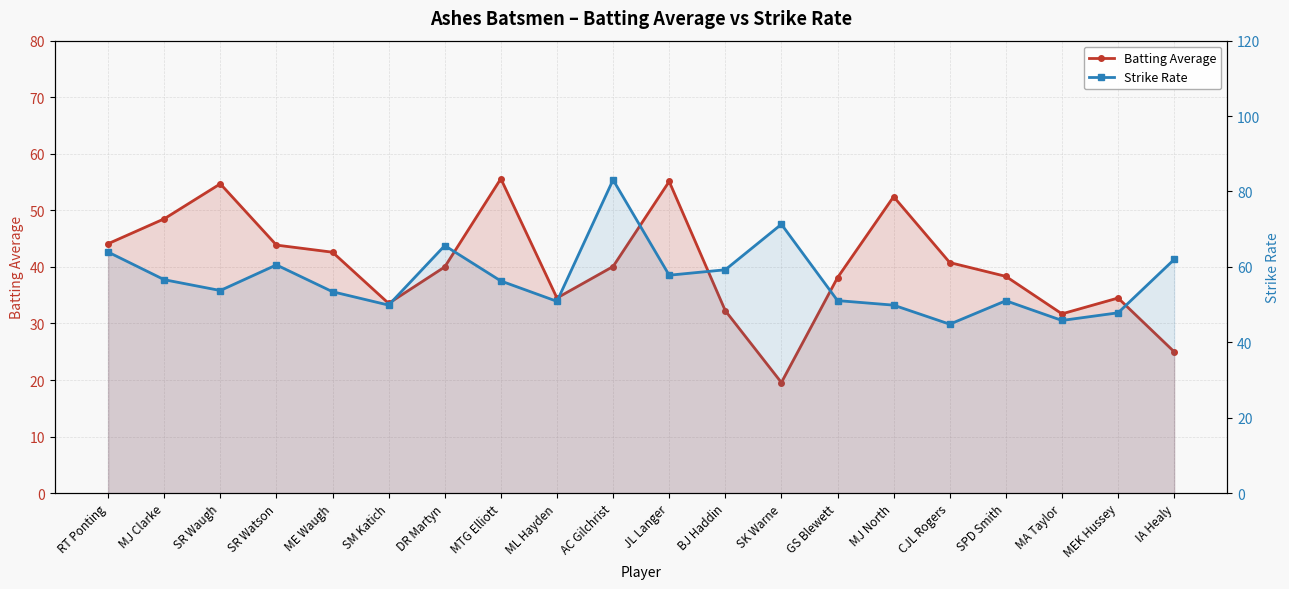

What is the smallest value displayed?

19.6